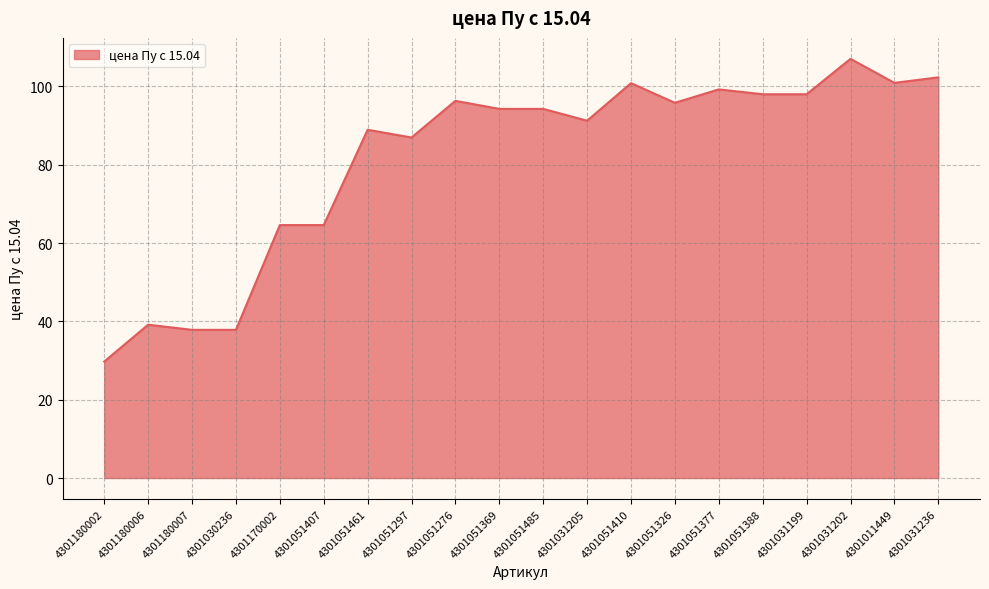

Where does the data first go above 94?

4301051276